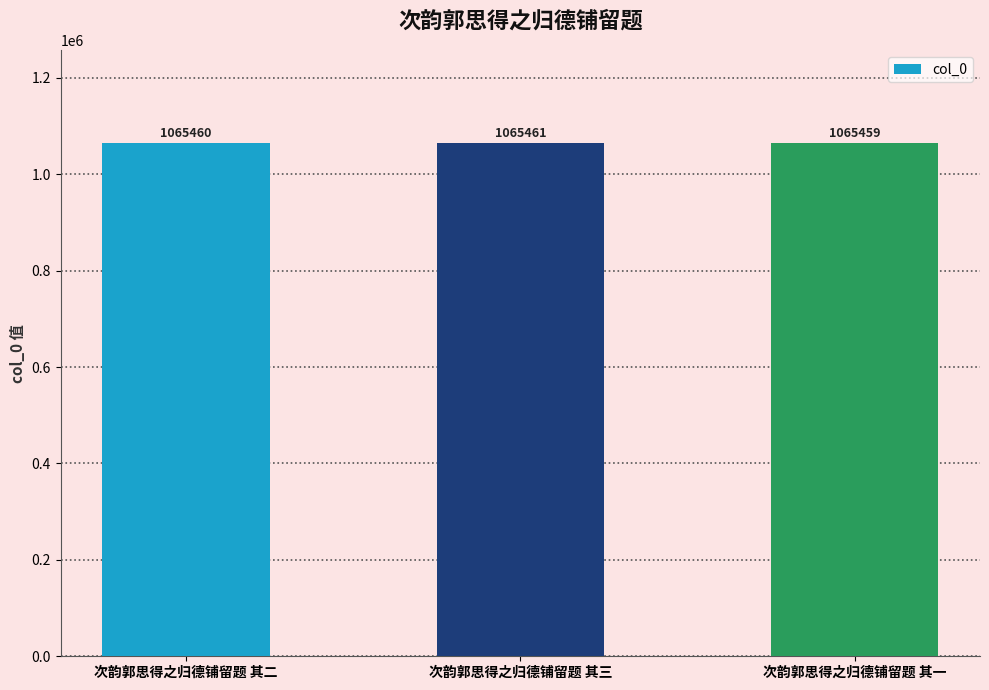

Where is the data nearest to the value 1065460?

次韵郭思得之归德铺留题 其二